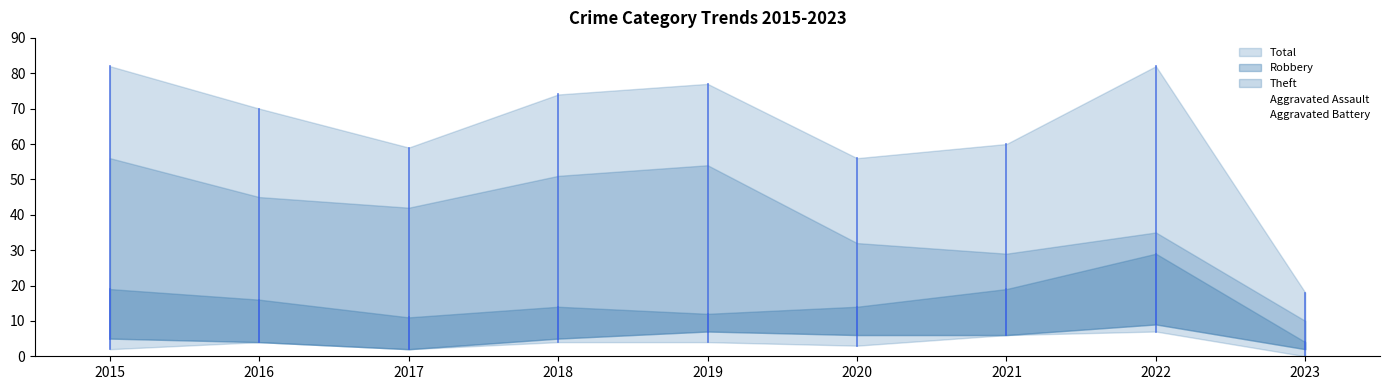

What is the average value of the Aggravated Assault series?

4